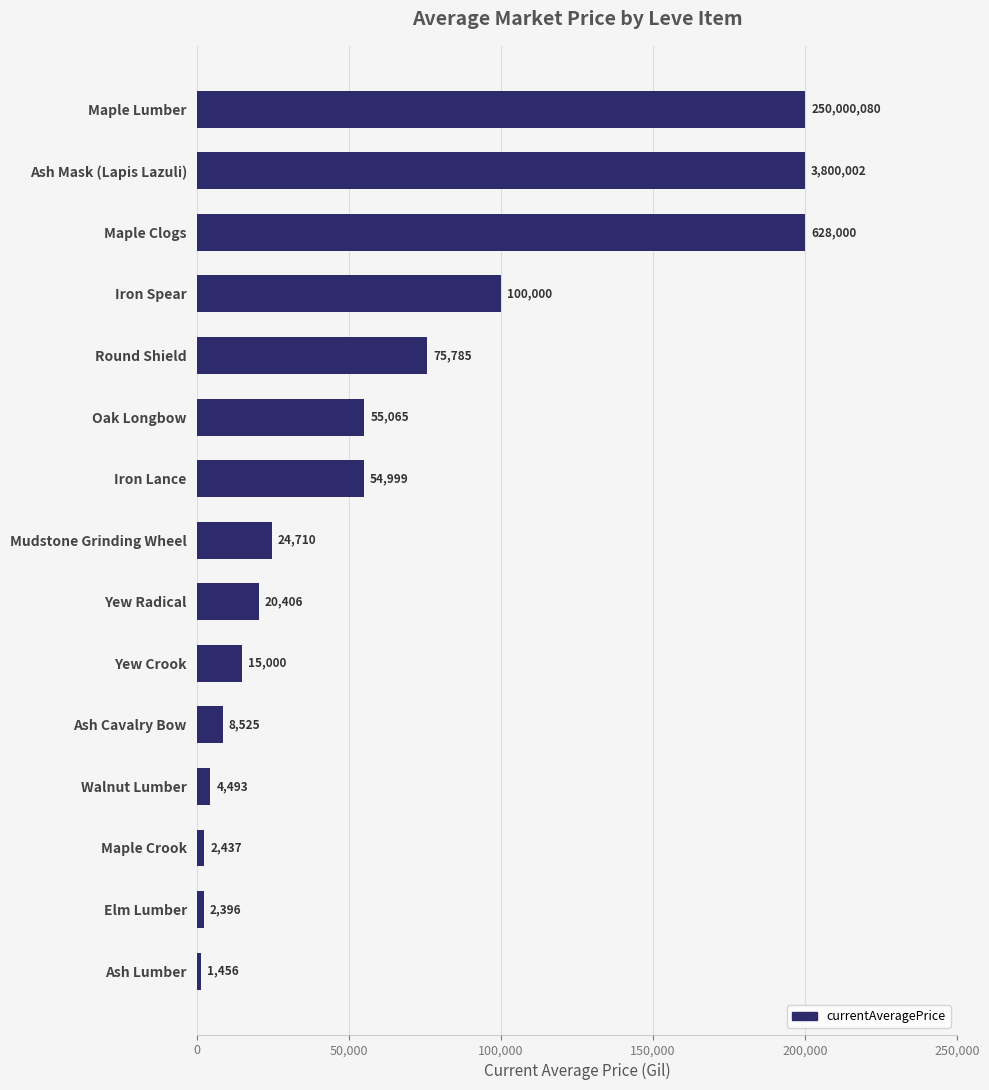

What is the greatest value displayed?

200000.0